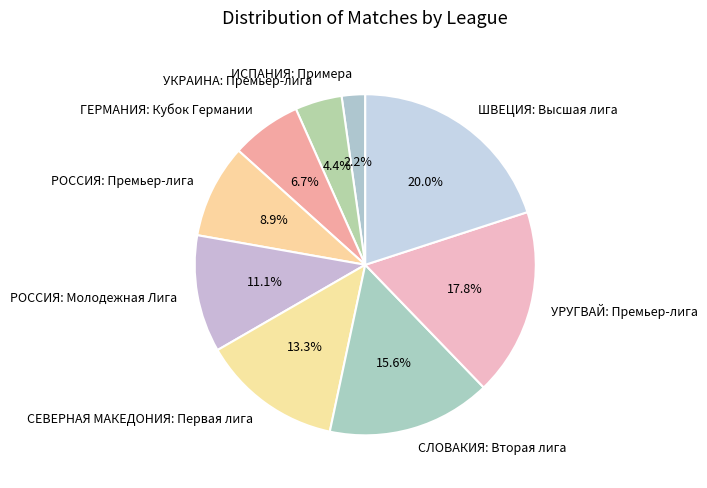

Which category has the biggest portion of the pie?

ШВЕЦИЯ: Высшая лига